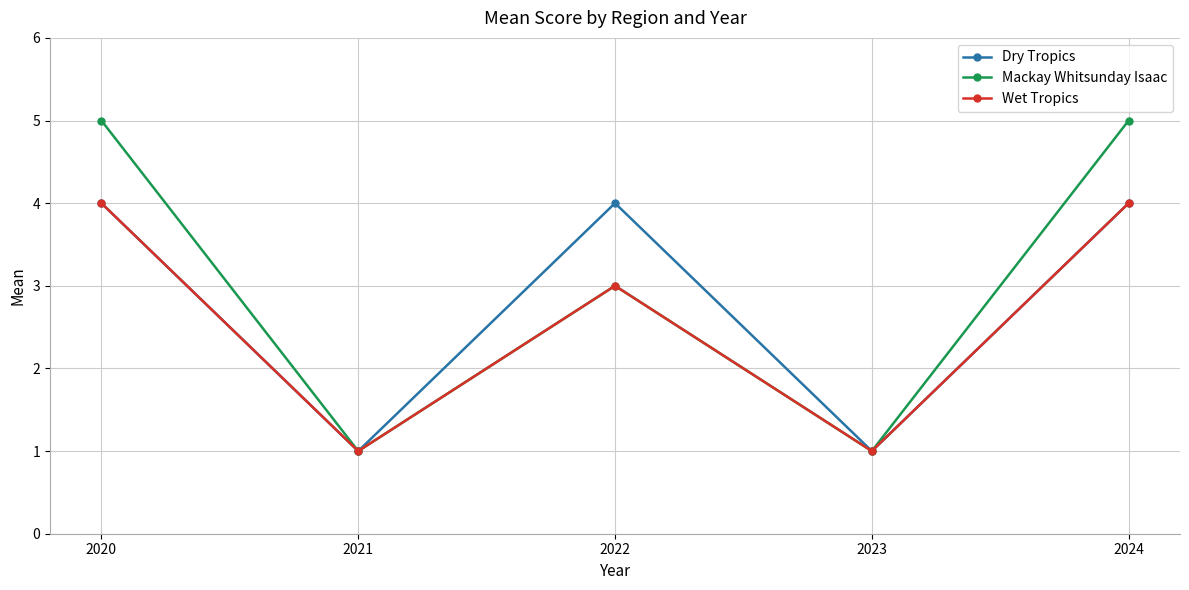

Where is the first local maximum for Wet Tropics?

2022